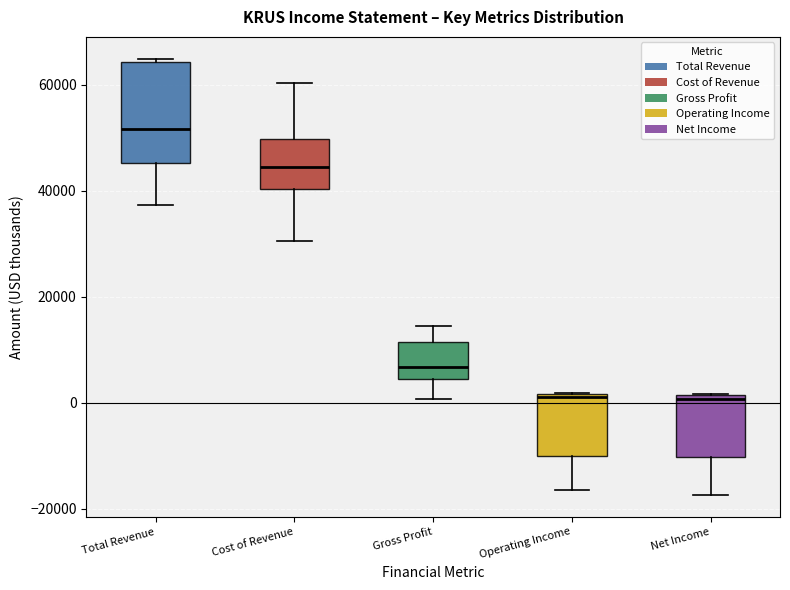

Which box is the tallest, from its lower edge to its upper edge?

Total Revenue